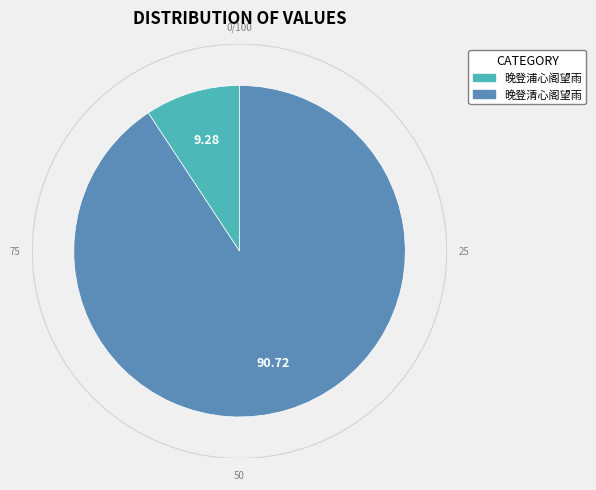

What is the total percentage of 晚登清心阁望雨 and 晚登浦心阁望雨?

100.0%